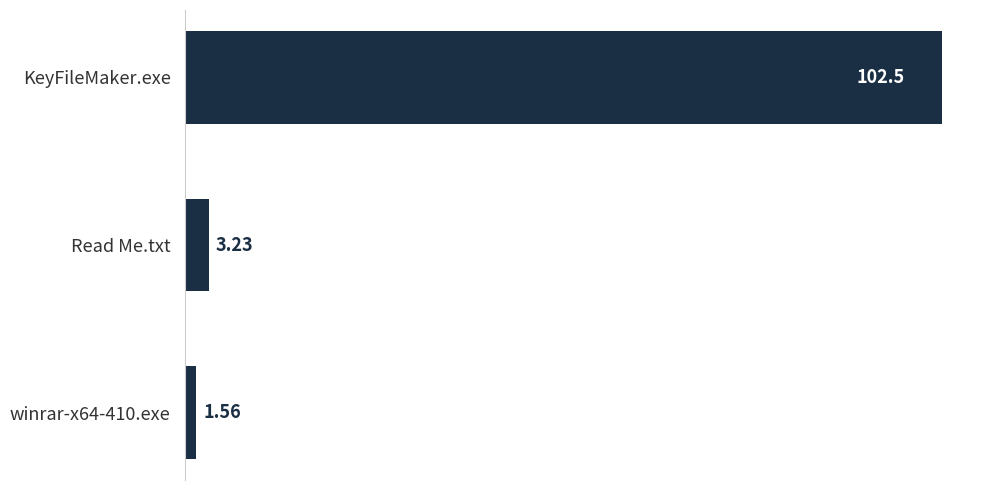

How many data points are less than 3?

1